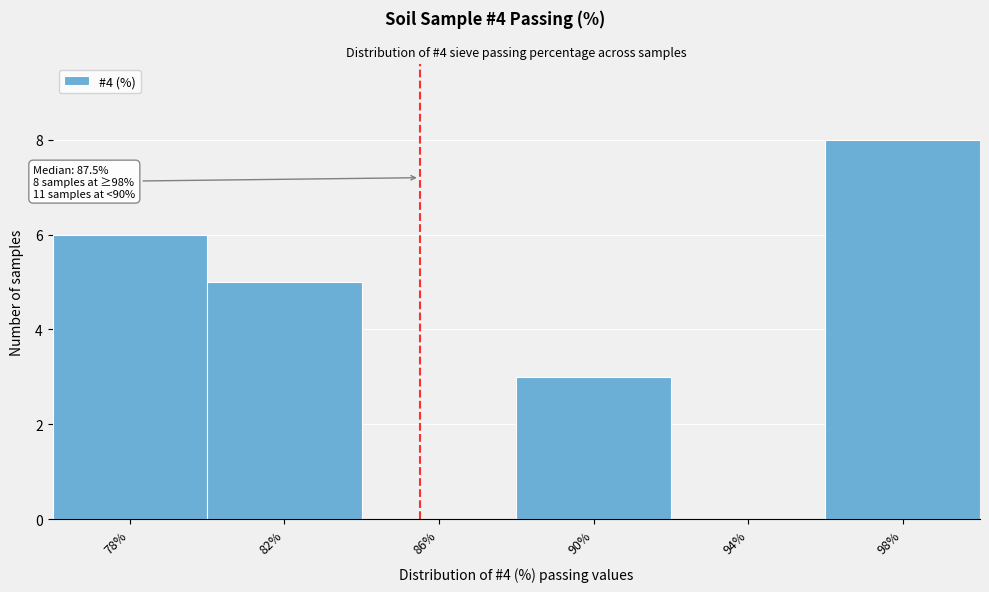

Reading right to left, list all the values displayed in this chart.

98%=8	94%=0	90%=3	86%=0	82%=5	78%=6